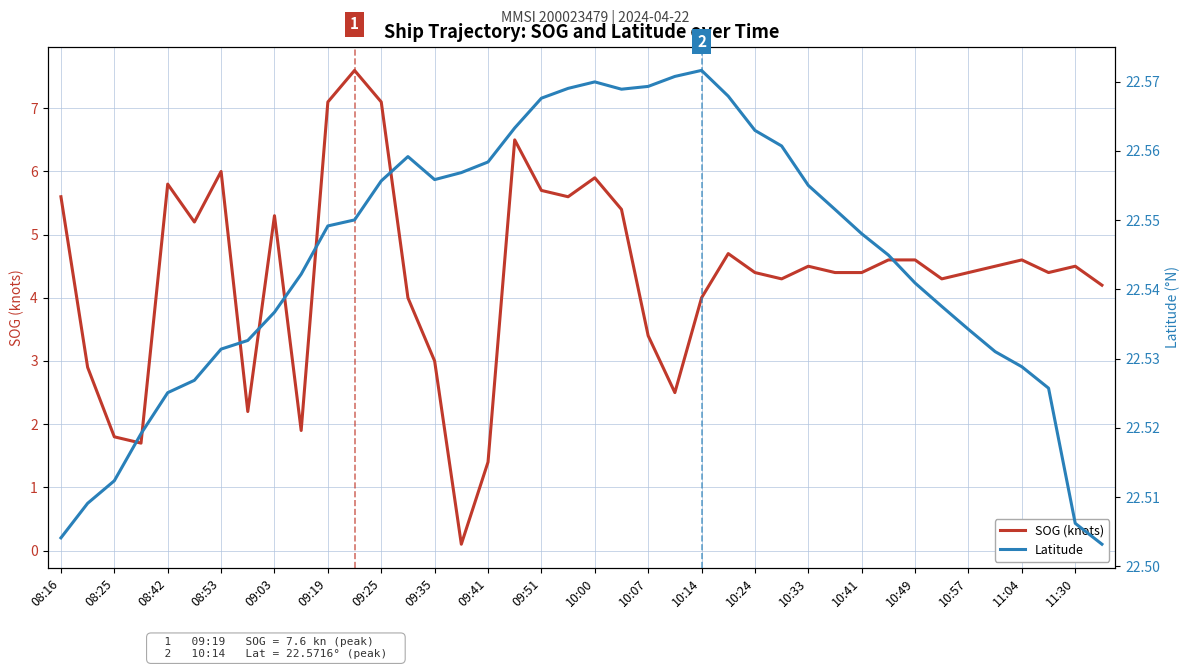

Rank the series by their average value, from lowest to highest.

SOG (knots), Latitude